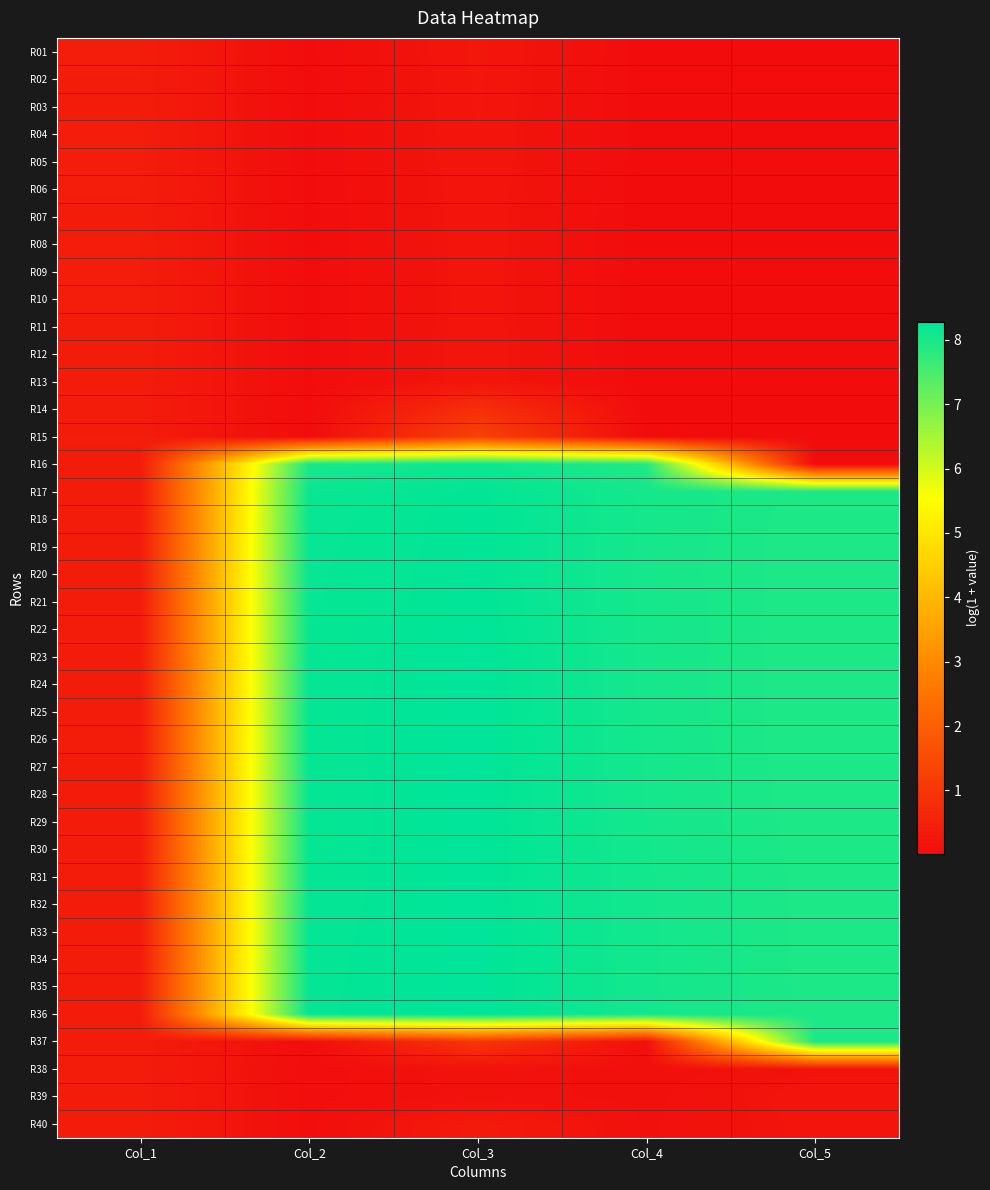

How many distinct data groups are displayed?

40